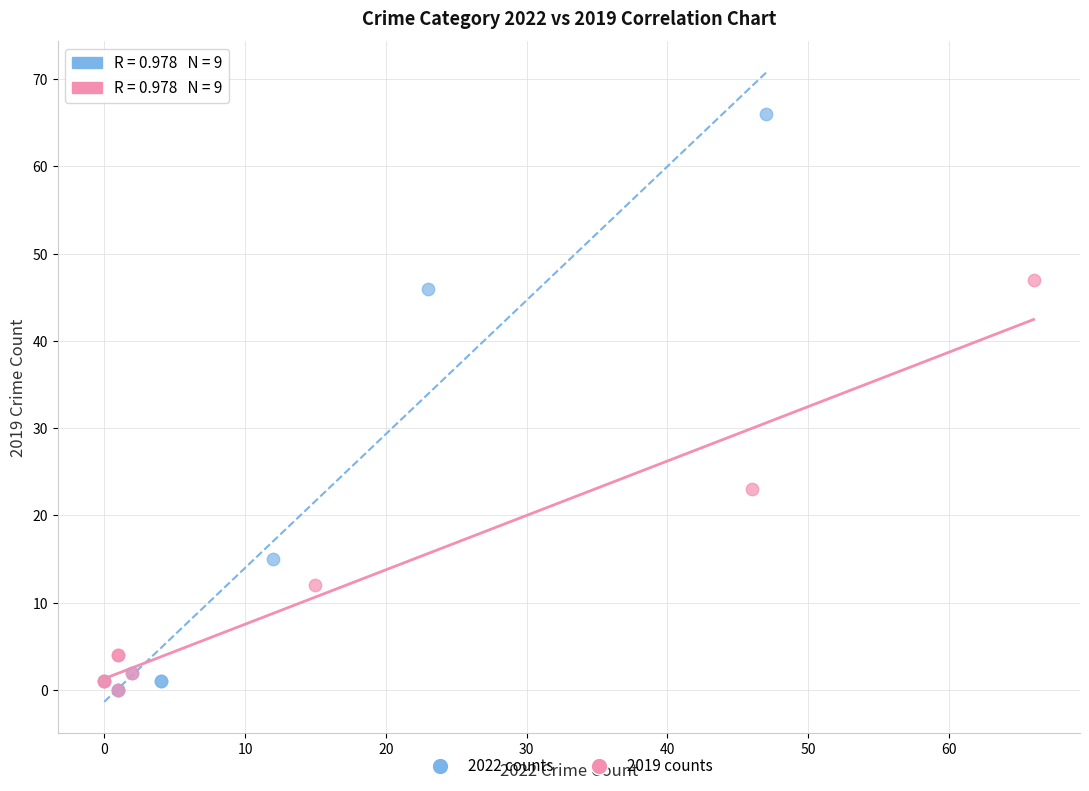

Which series has the widest spread of Y values?

2022 counts